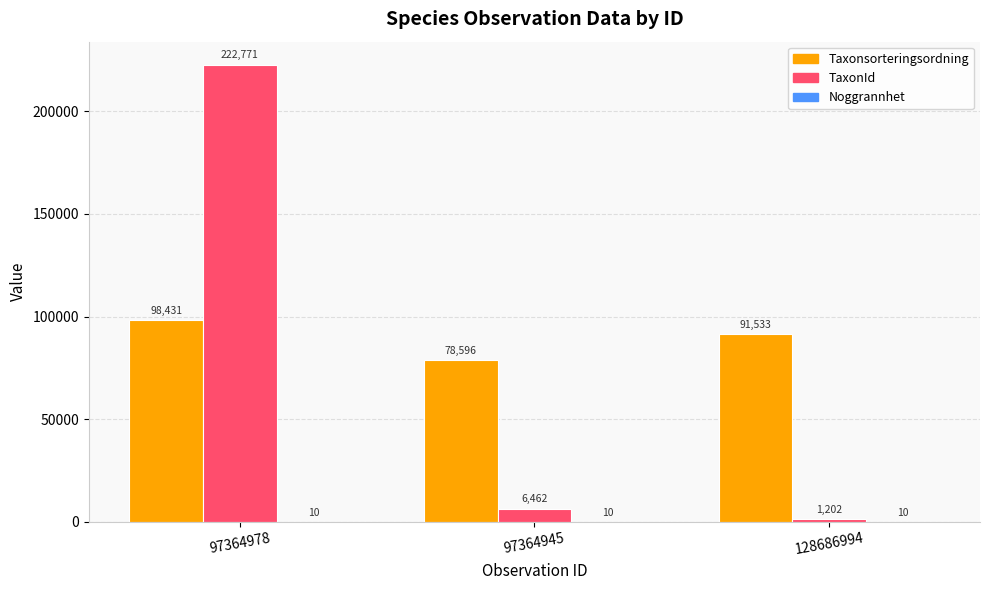

True or false: TaxonId has a value of 6462 at 97364945.

True